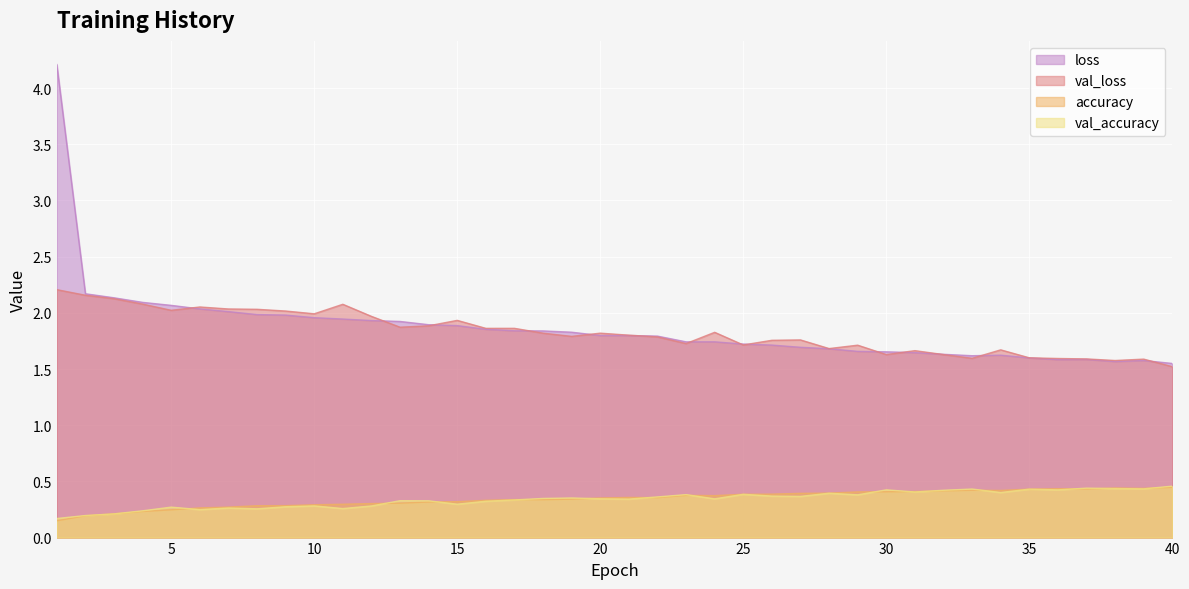

Rank the series at 7 from highest to lowest value.

val_loss, loss, accuracy, val_accuracy